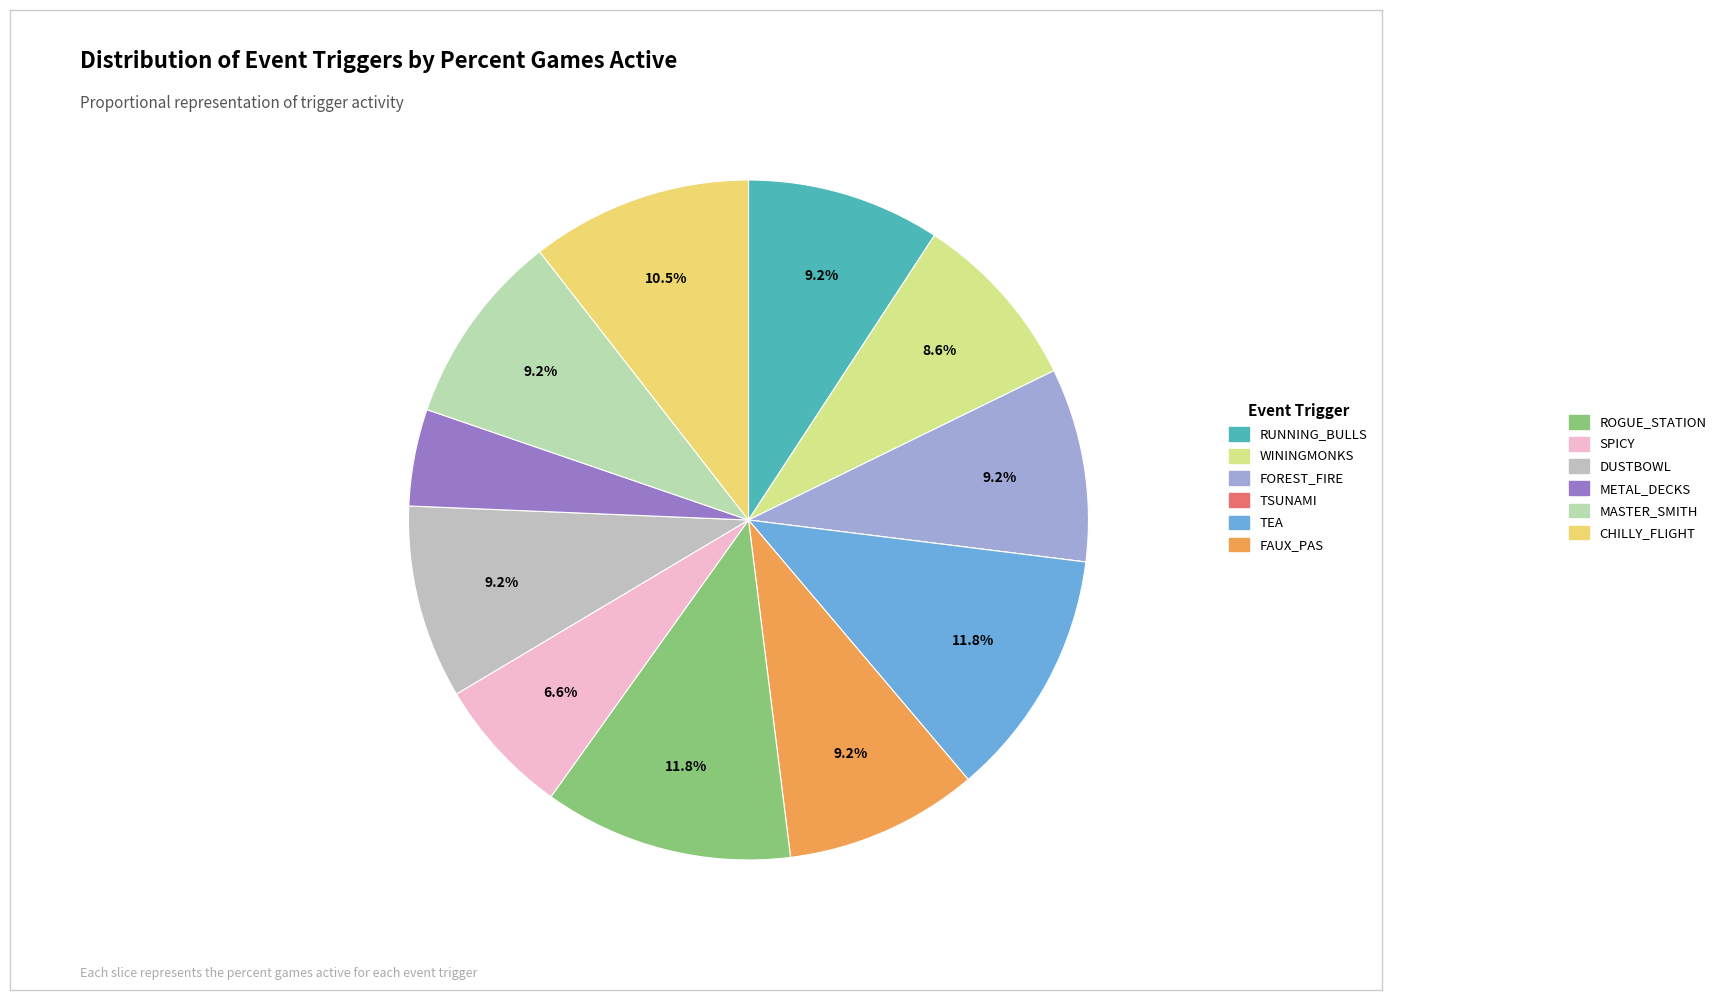

Rank the categories by value from highest to lowest.

TEA, ROGUE_STATION, CHILLY_FLIGHT, RUNNING_BULLS, FOREST_FIRE, FAUX_PAS, DUSTBOWL, MASTER_SMITH, WININGMONKS, SPICY, METAL_DECKS, TSUNAMI